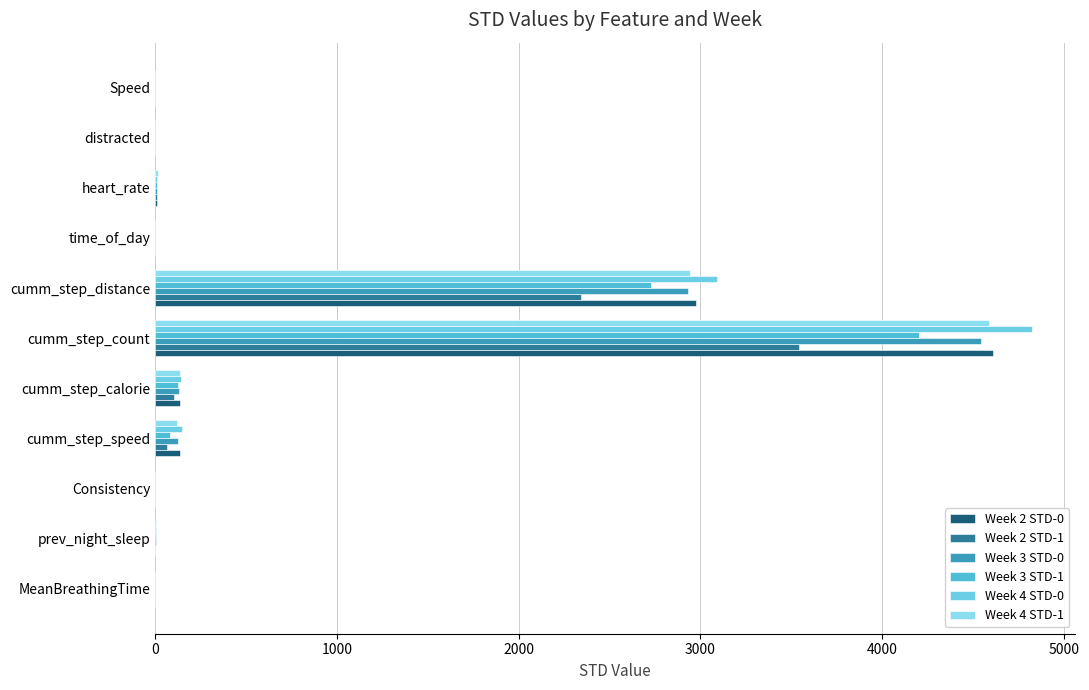

How many values in the Week 3 STD-1 series exceed 2?

7